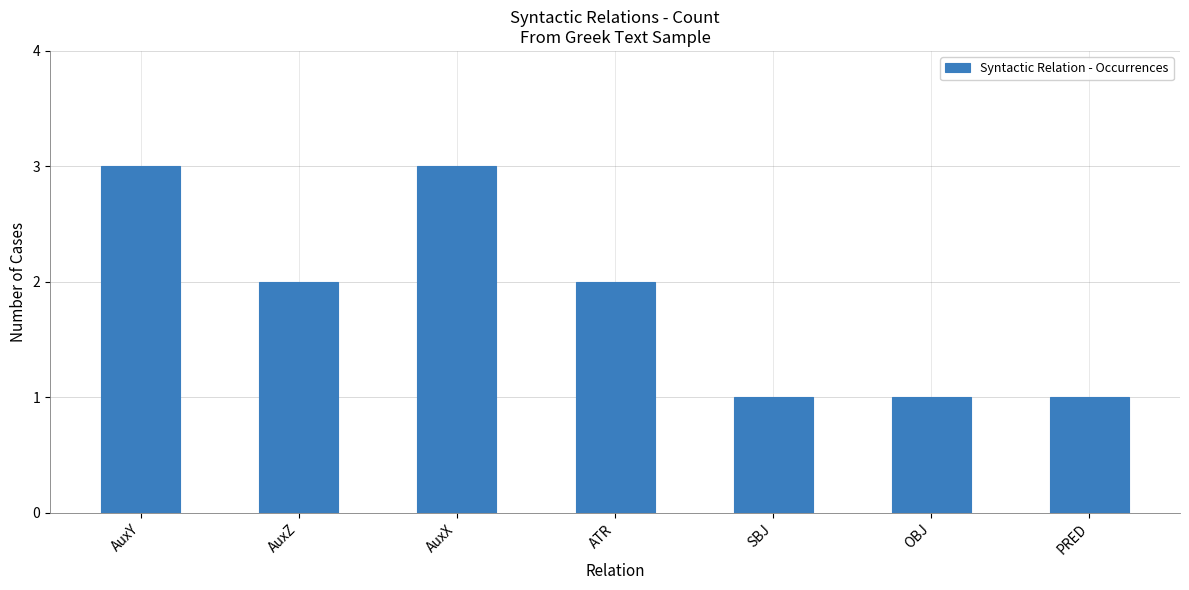

What position from the right is ATR?

4